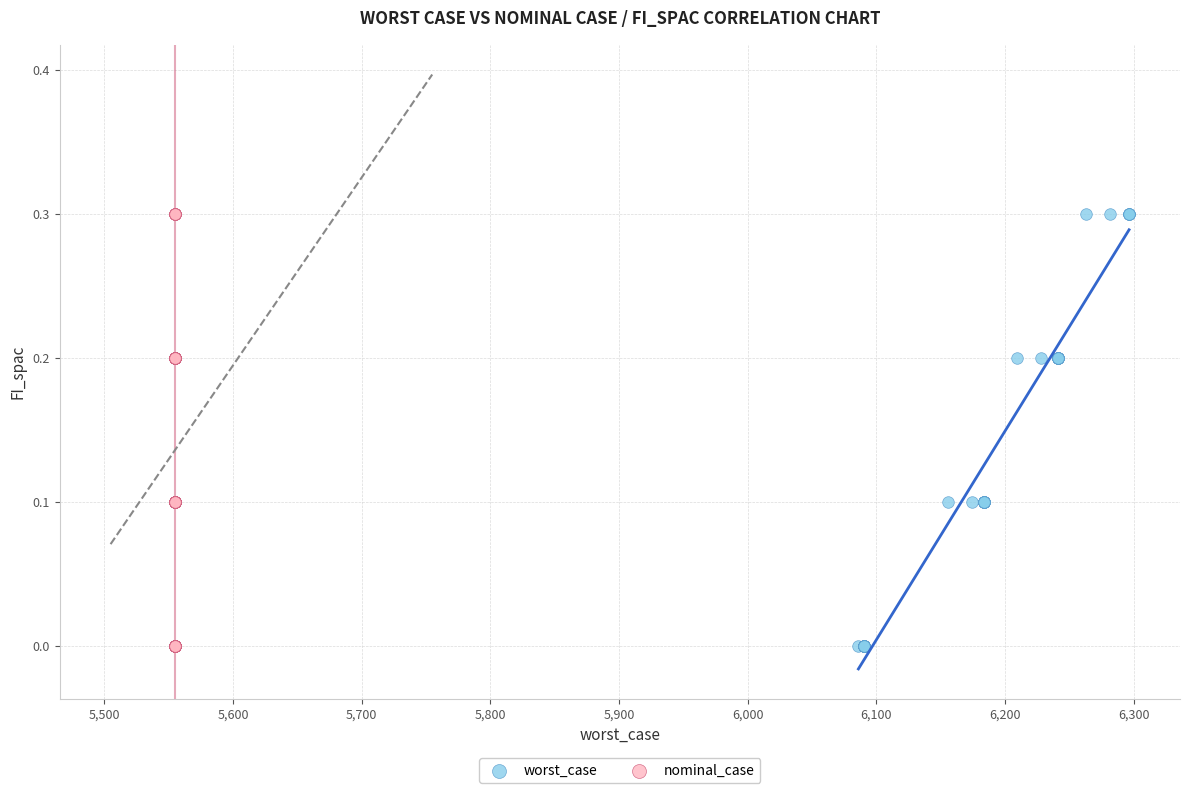

What are all the series names shown in the legend?

worst_case, nominal_case